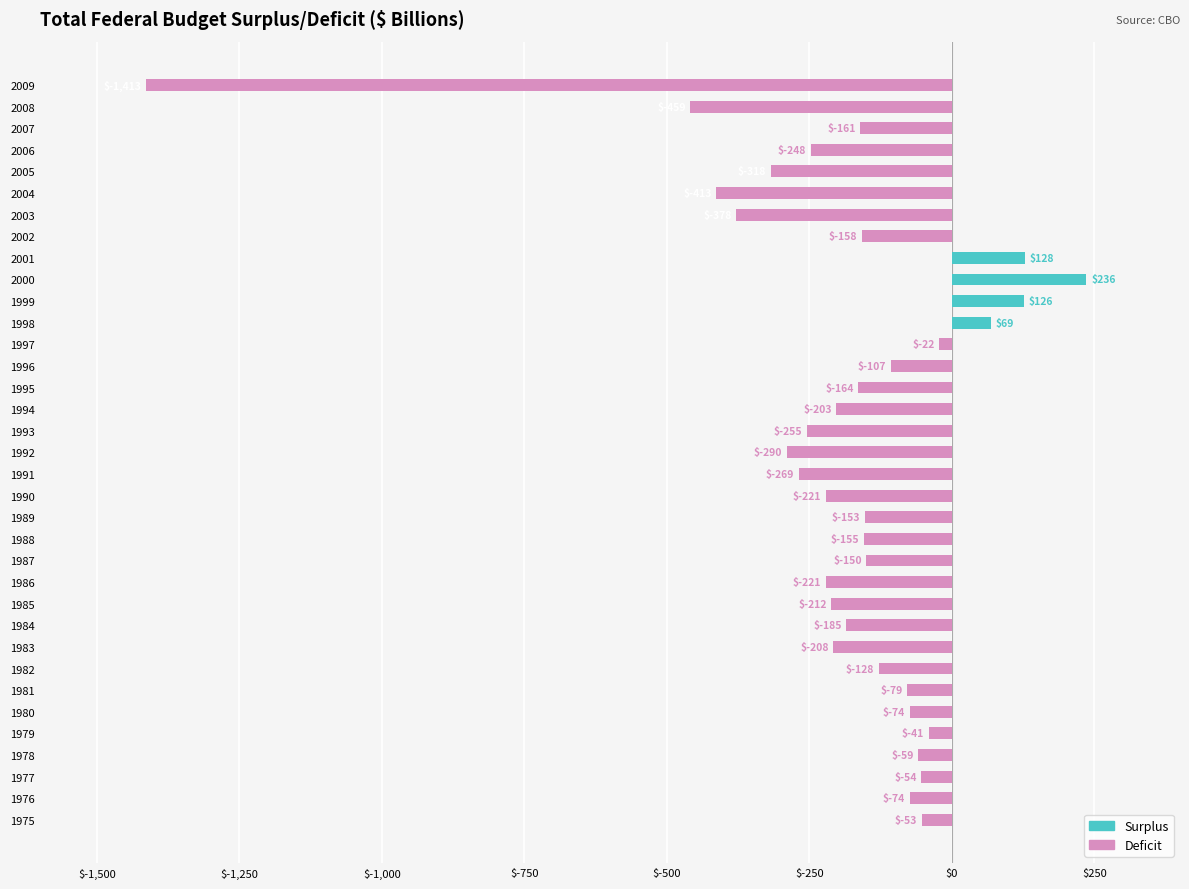

How many values are below zero?

31